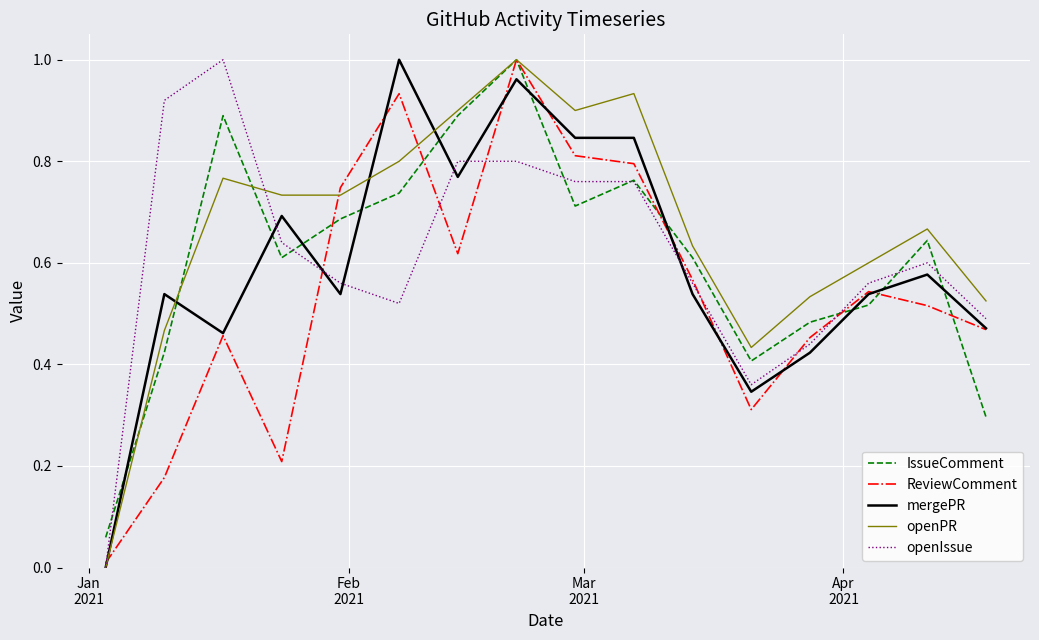

Which series has the largest total across all categories?

openPR